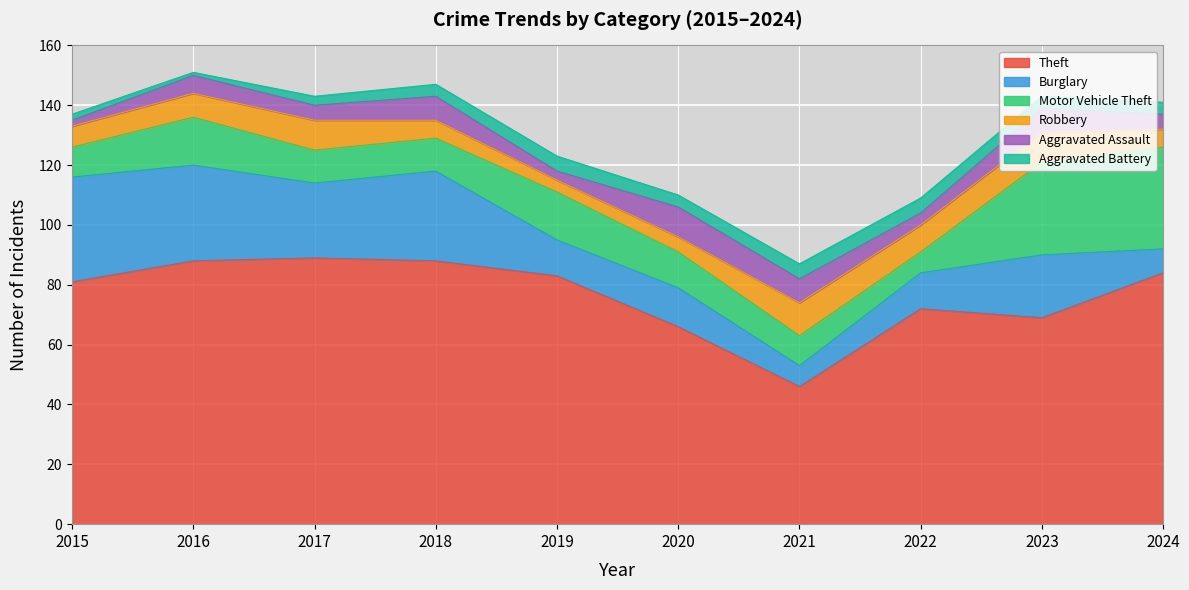

True or false: Motor Vehicle Theft and Aggravated Battery cross at least once.

False